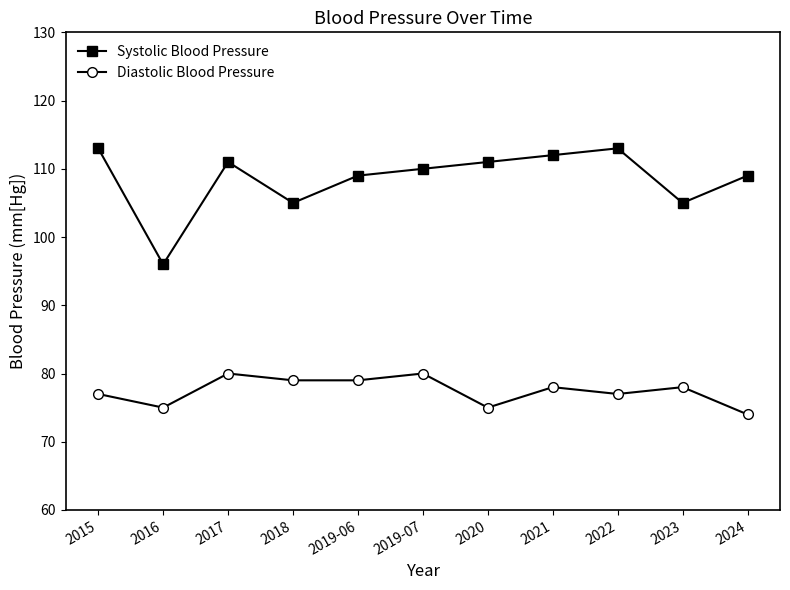

Which series has the largest range (max minus min)?

Systolic Blood Pressure